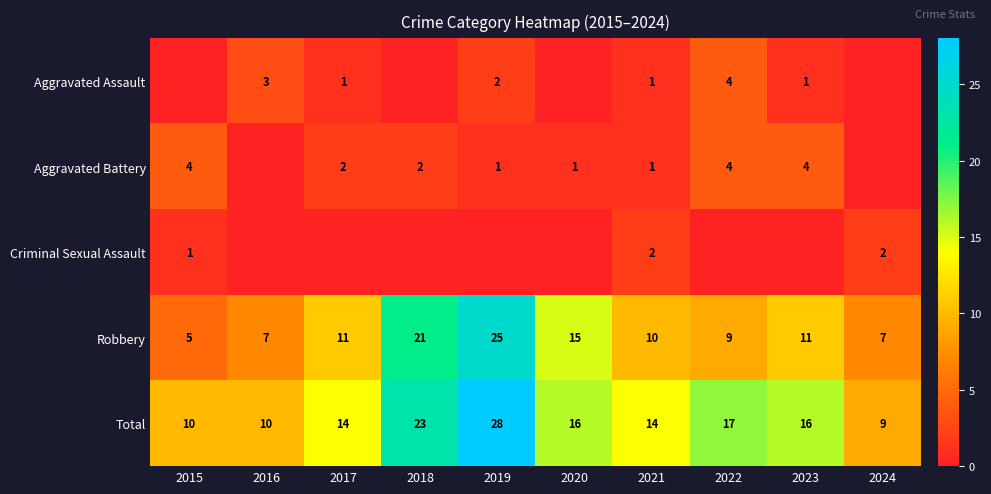

What is the difference between the Robbery values at 2022 and 2019?

16